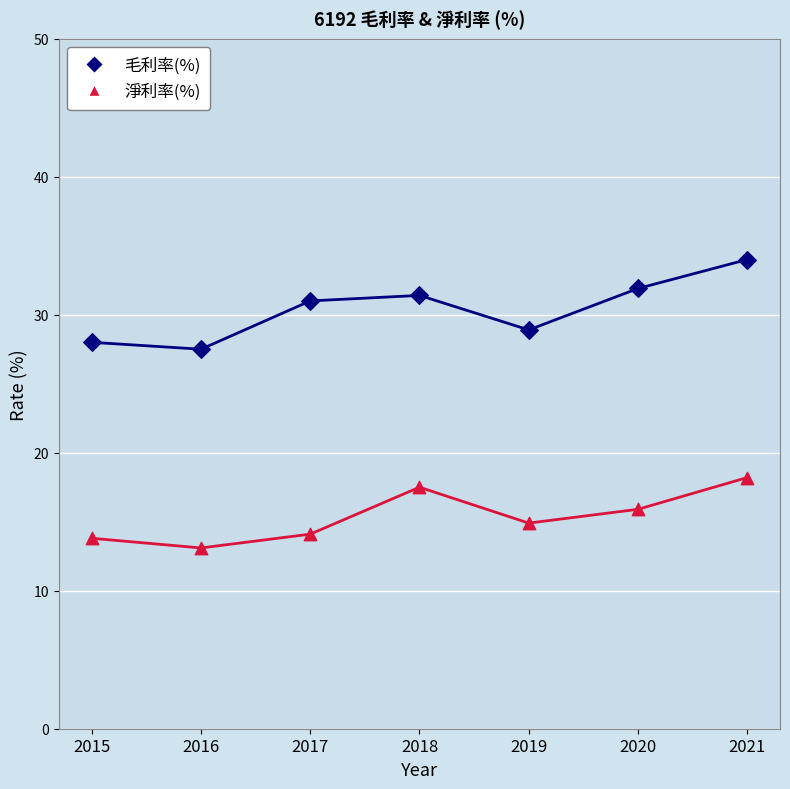

Which series contains the lowest Y value?

淨利率(%)